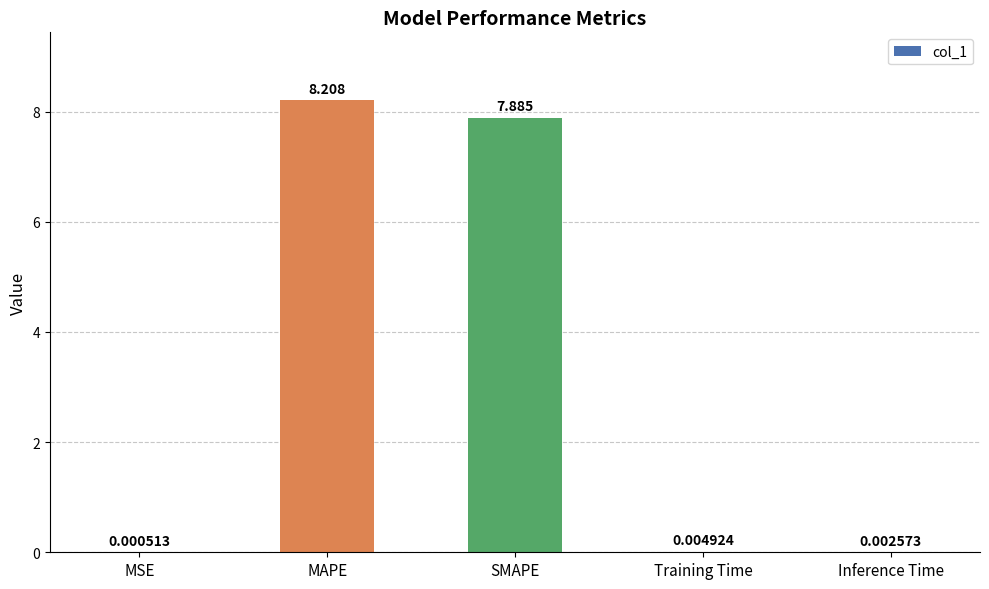

Which has a higher value, Inference Time or MSE?

Inference Time